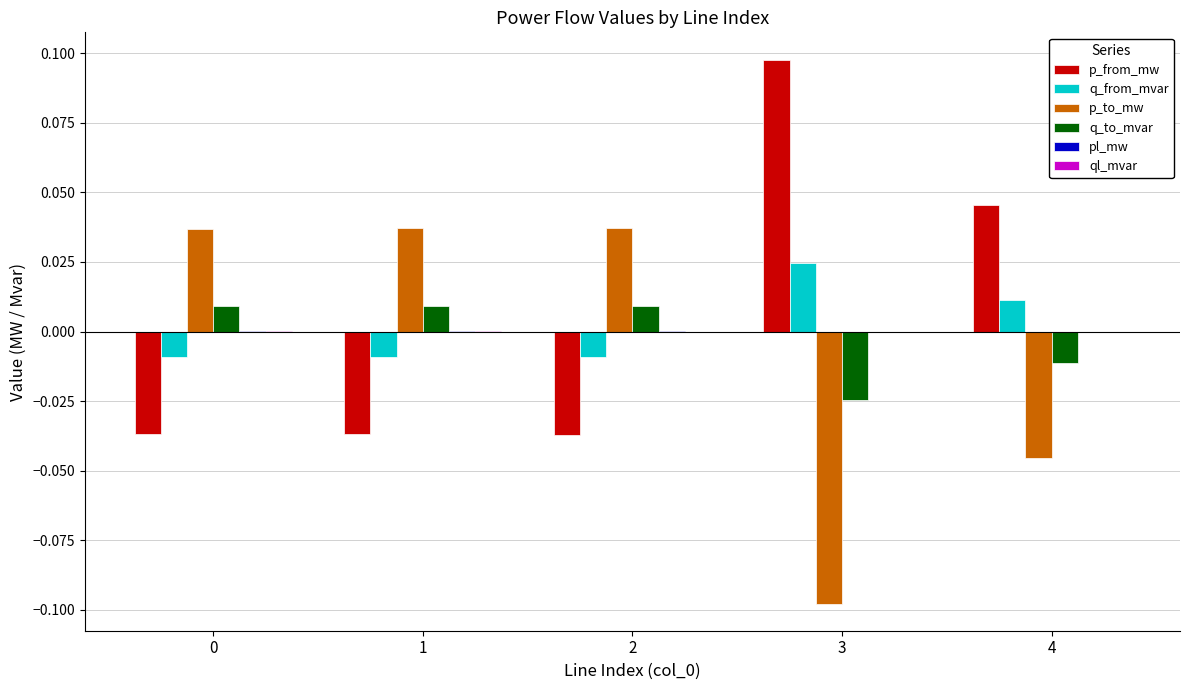

At which label does q_from_mvar reach its peak?

3